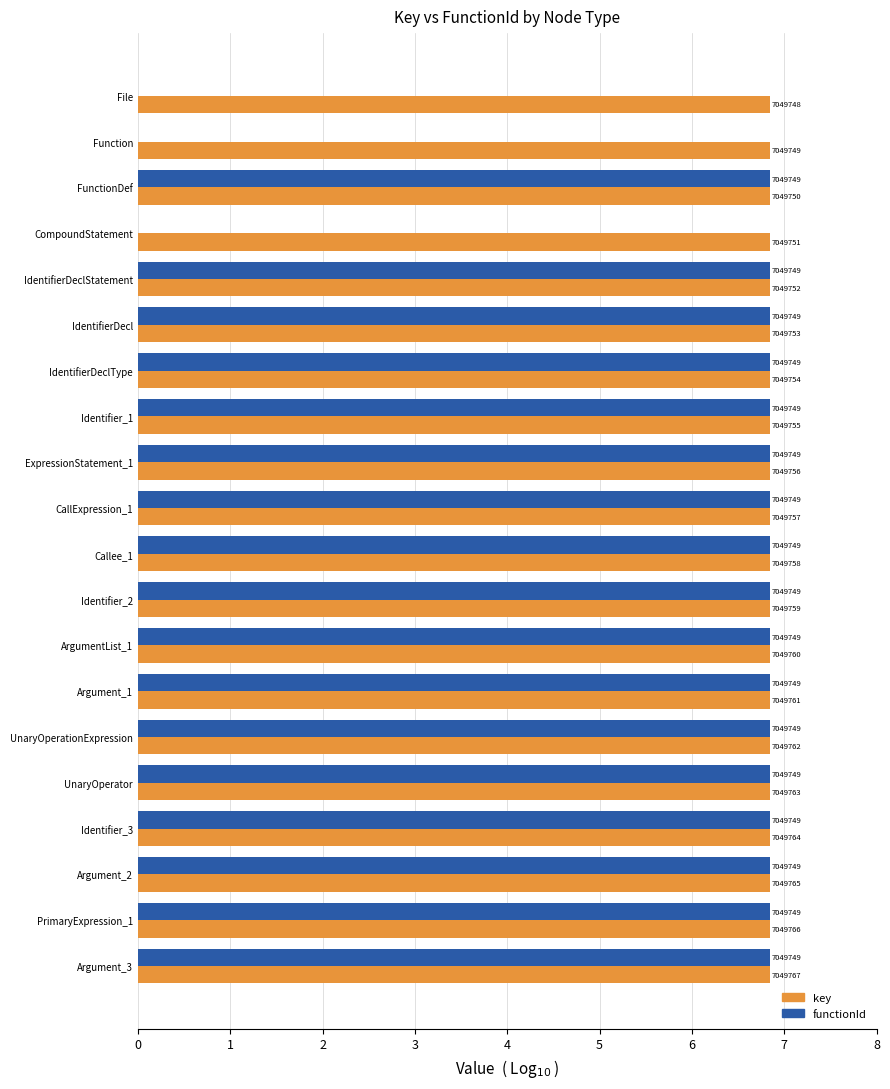

What is the greatest value displayed?

6.8